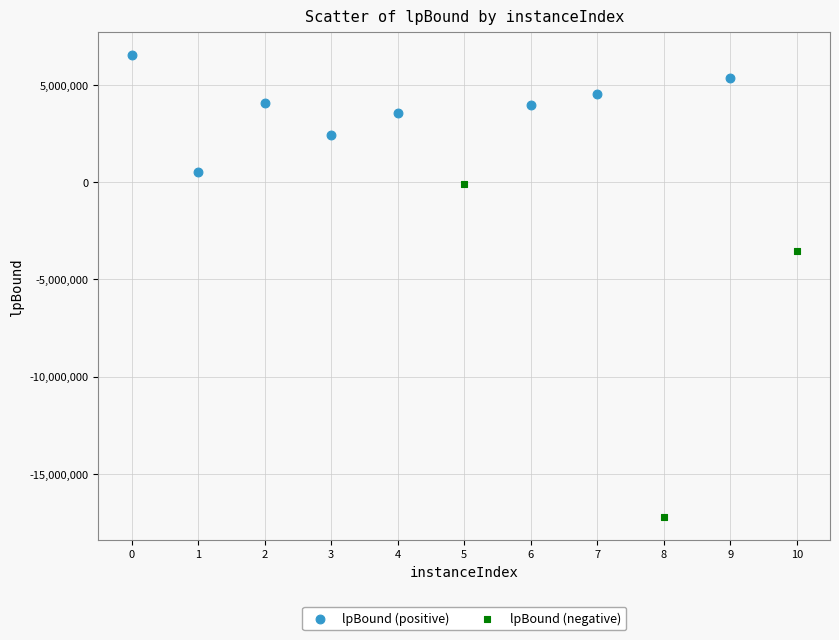

Which series reaches the maximum Y coordinate?

lpBound (positive)